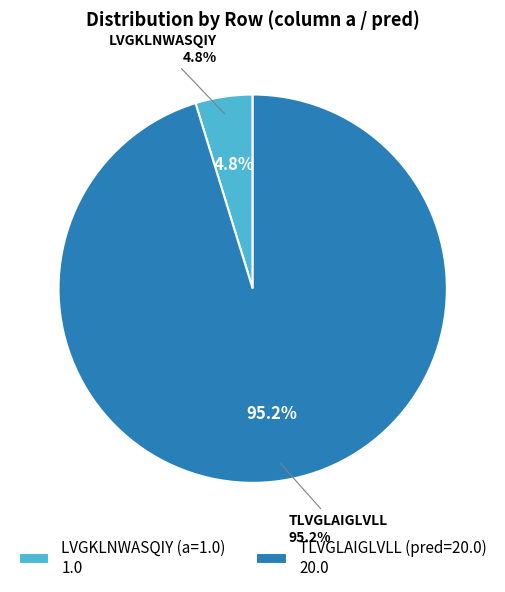

How many segments does this pie chart have?

2